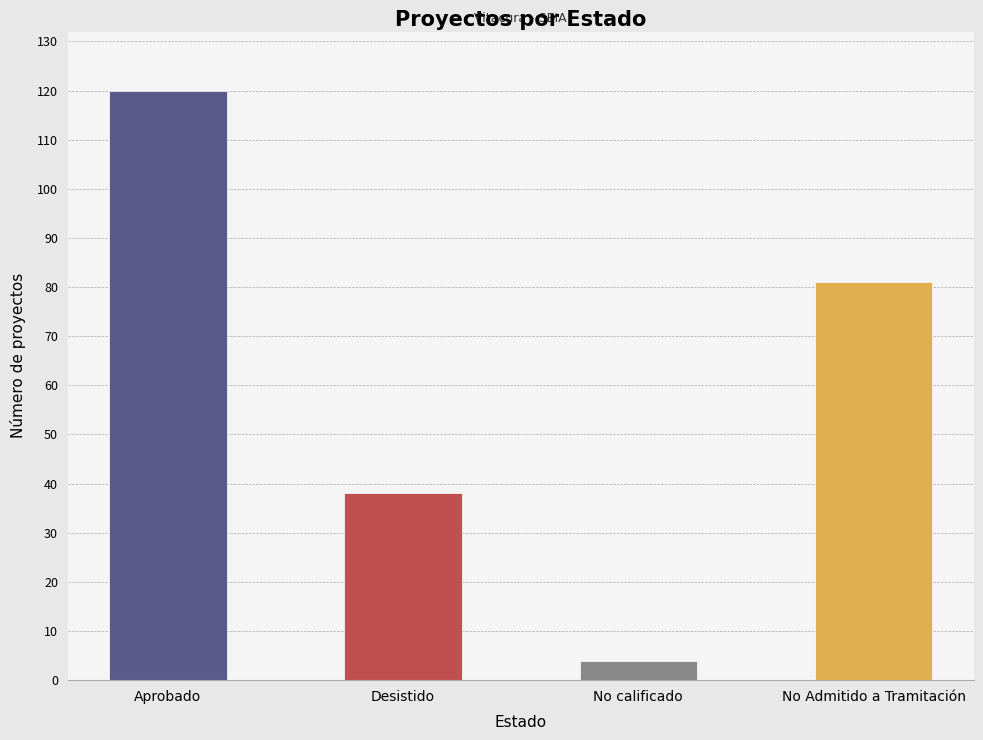

Where does the data first go above 81?

Aprobado